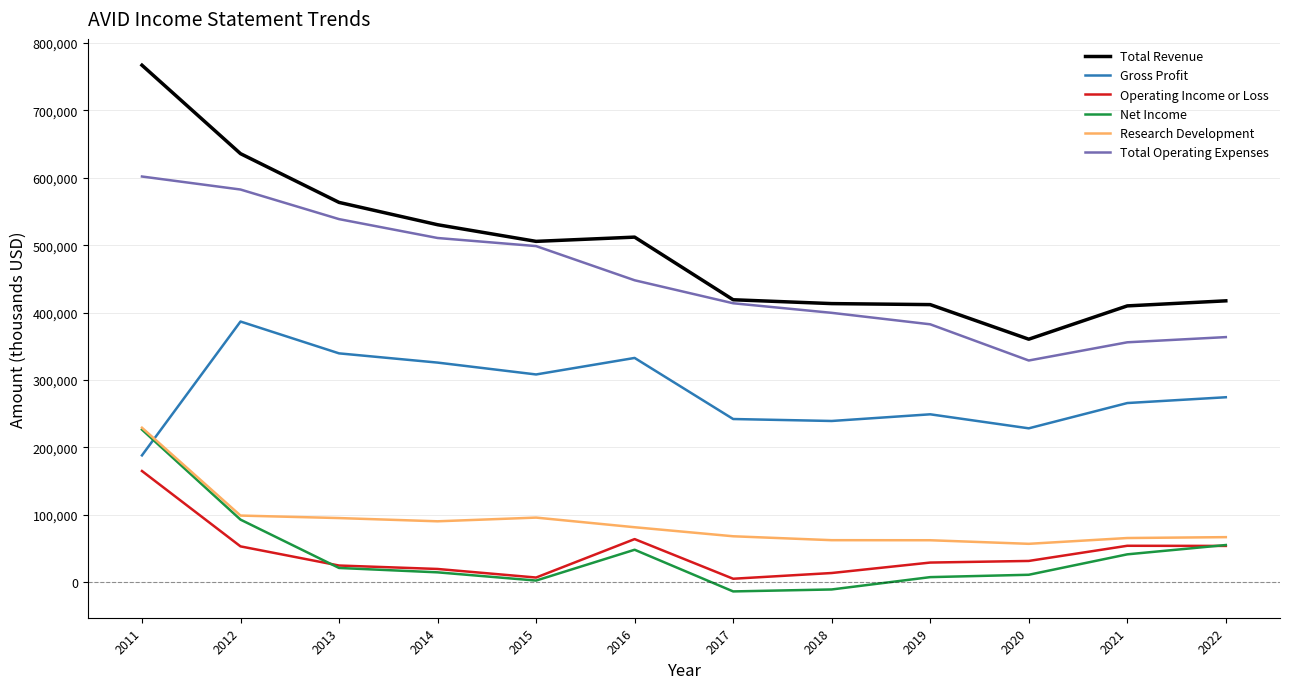

Rank the categories by Total Operating Expenses value from highest to lowest.

2011, 2012, 2013, 2014, 2015, 2016, 2017, 2018, 2019, 2022, 2021, 2020